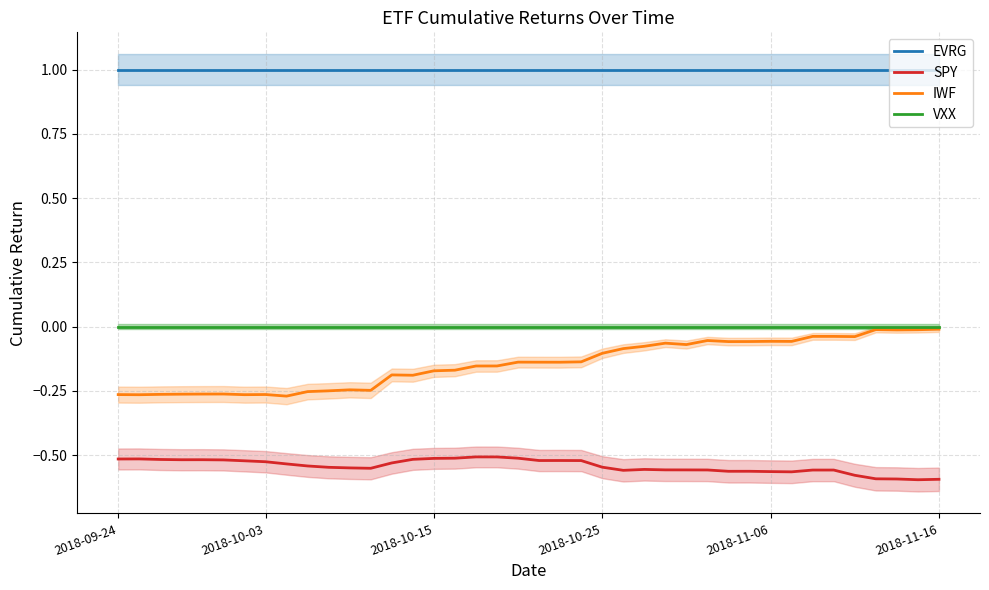

What is the minimum value for EVRG?

1.0